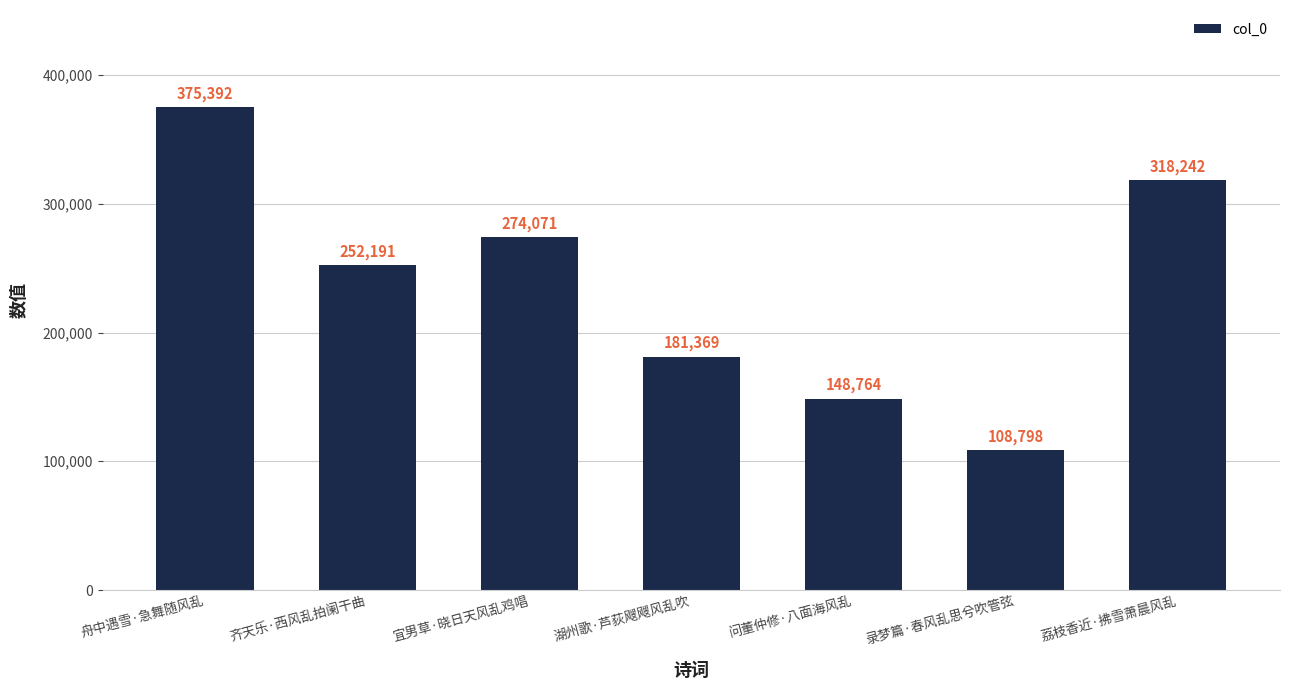

What is the sum of all values?

1658827